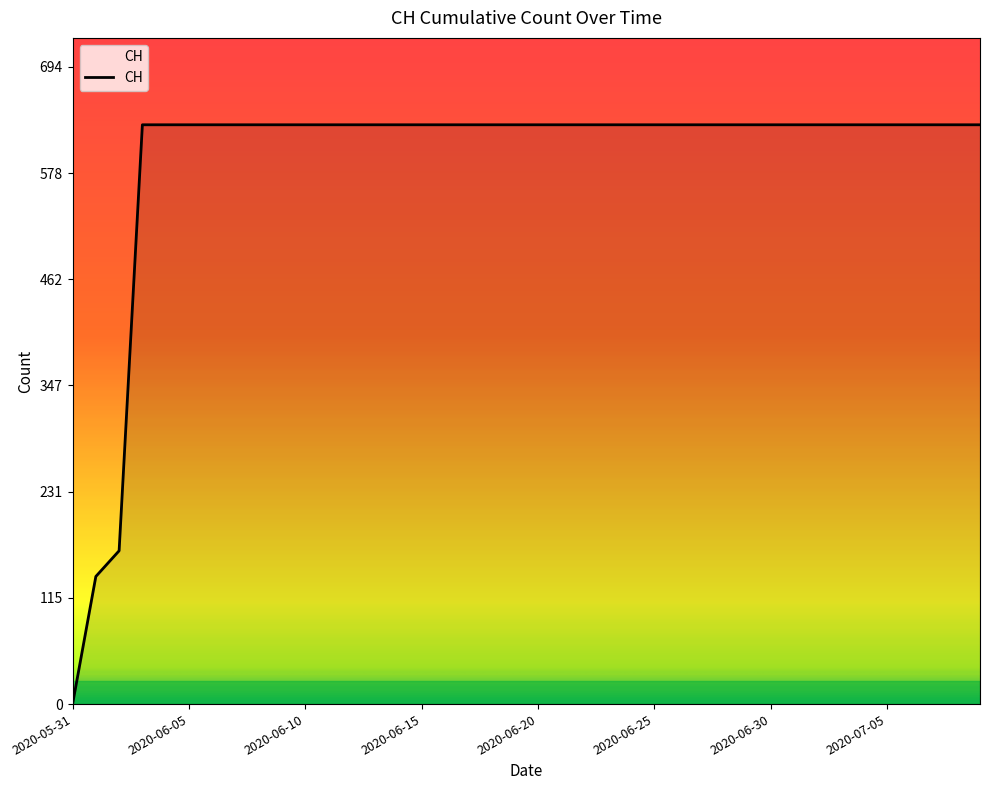

What is the difference between the maximum and minimum values?

631